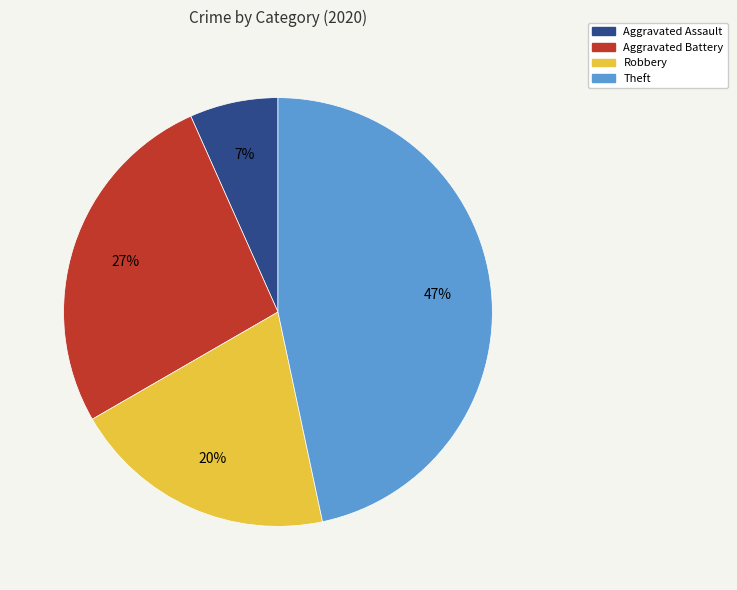

What is the largest slice in the pie chart?

Theft